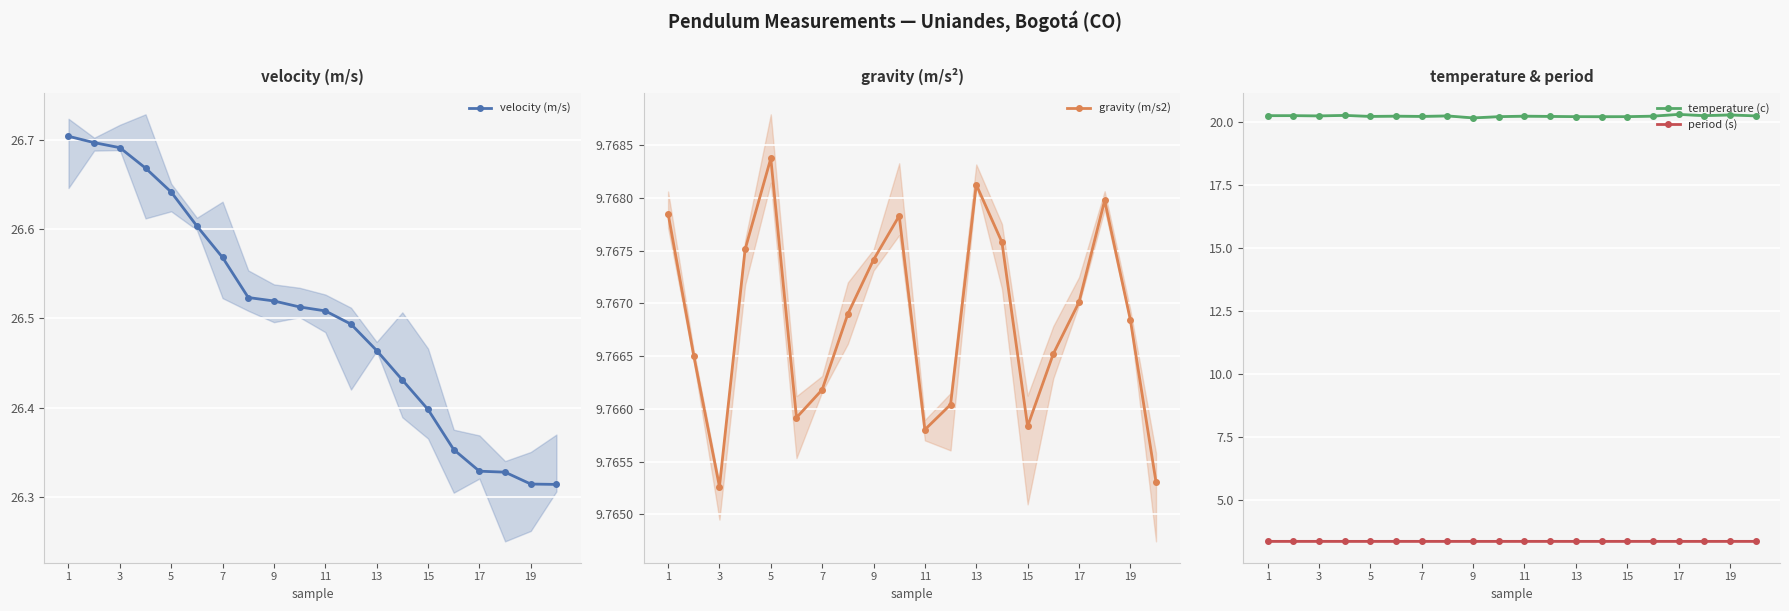

Is it true that period (s) equals 3.4 at 19?

True